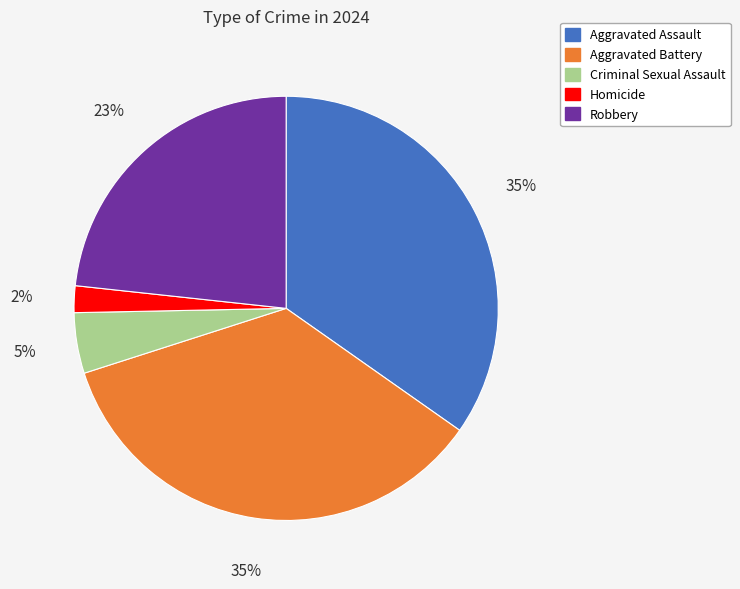

Which has a higher value, Aggravated Assault or Homicide?

Aggravated Assault